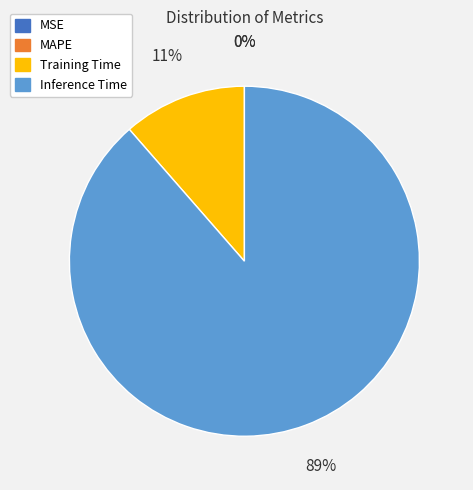

To the nearest percent, what is the combined percentage of Inference Time and MAPE?

89%